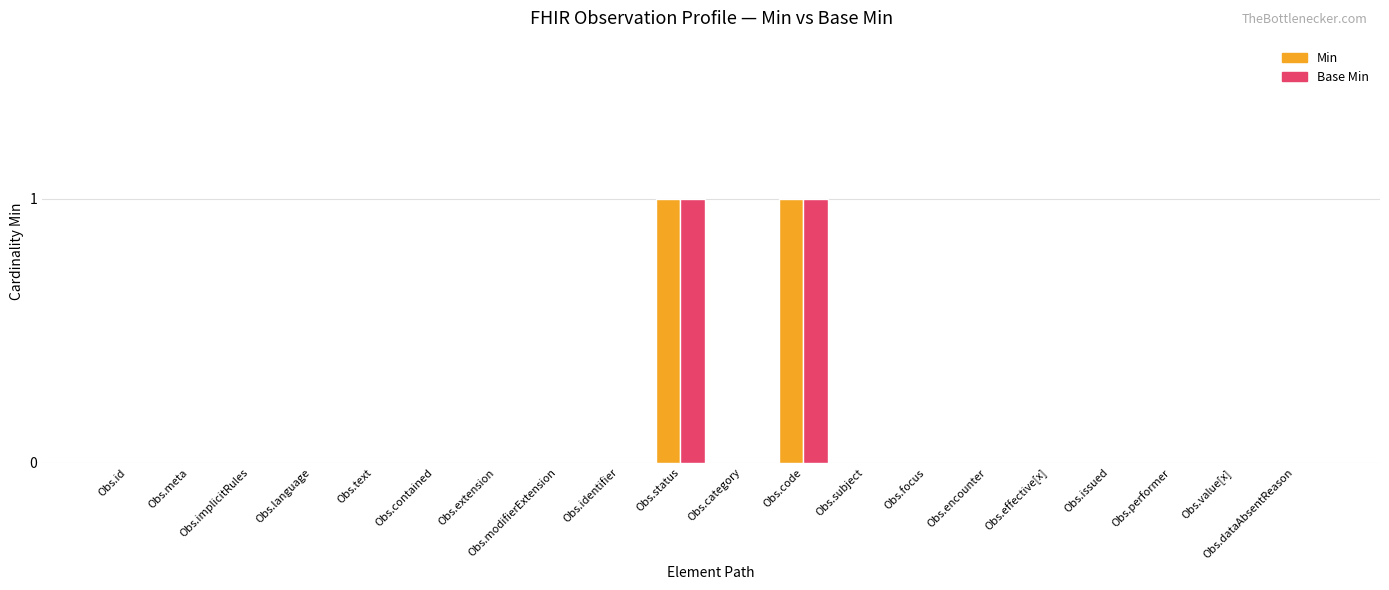

True or false: Min has a value of -1 at Obs.encounter.

False